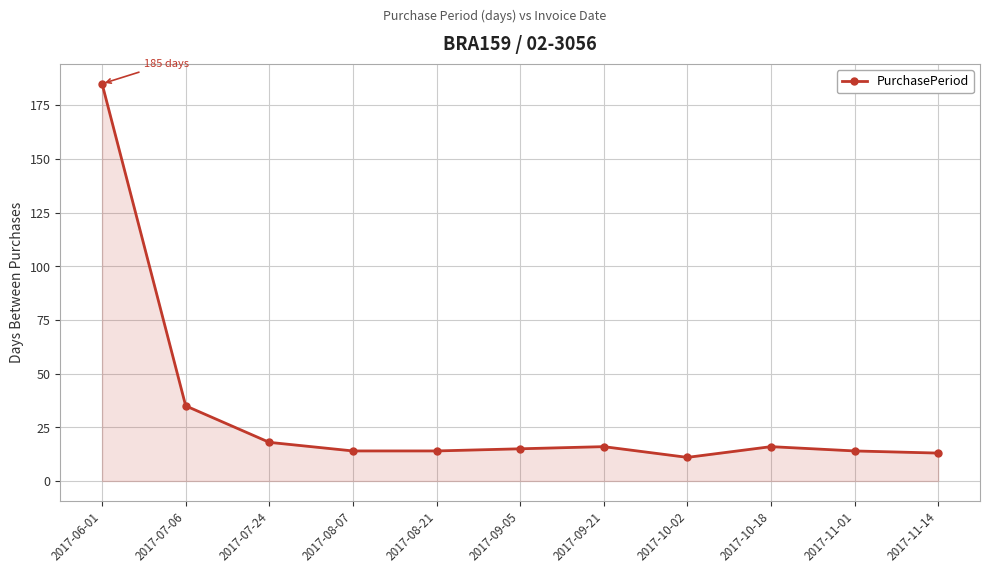

How many lines are shown in the chart?

1